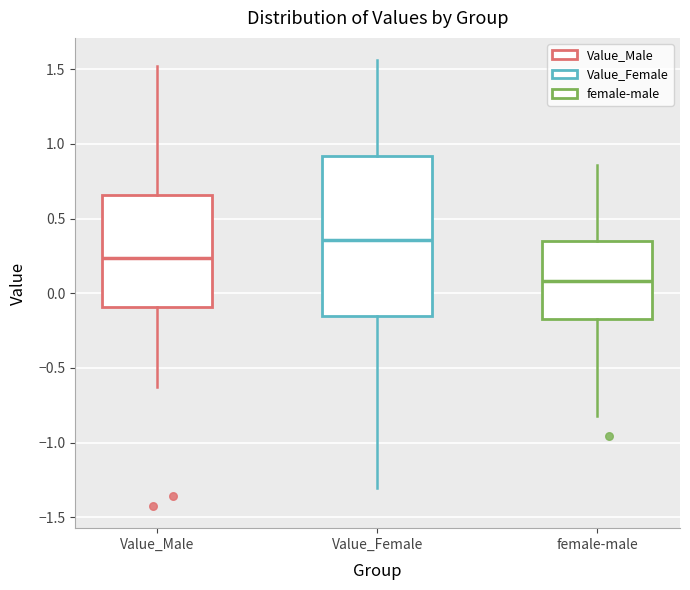

Comparing the boxes themselves (not the whiskers), which one is the tallest?

Value_Female